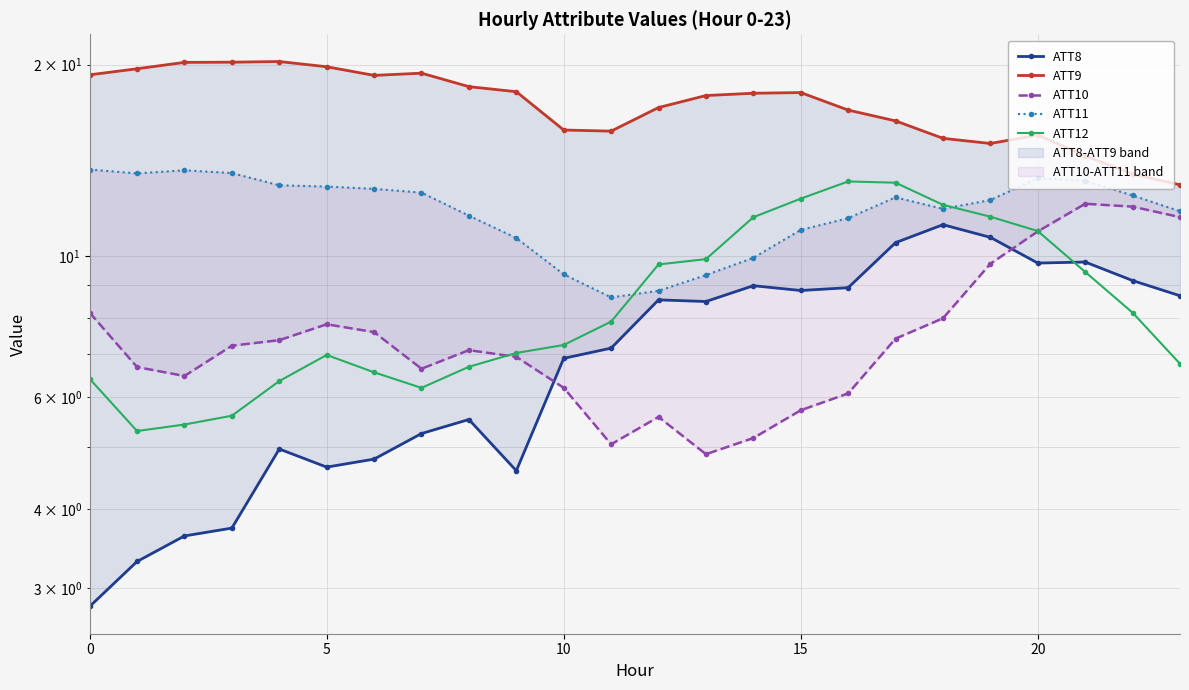

What are all the series names shown in the legend?

ATT8, ATT9, ATT10, ATT11, ATT12